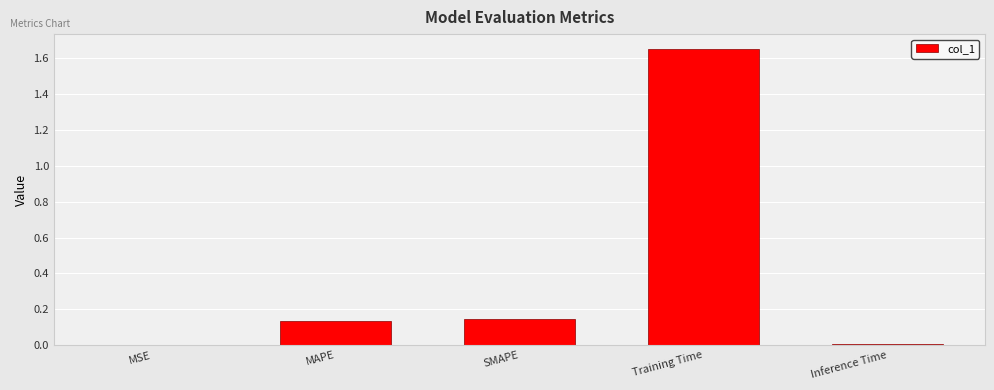

Are the bars grouped side by side (vs. stacked)?

No